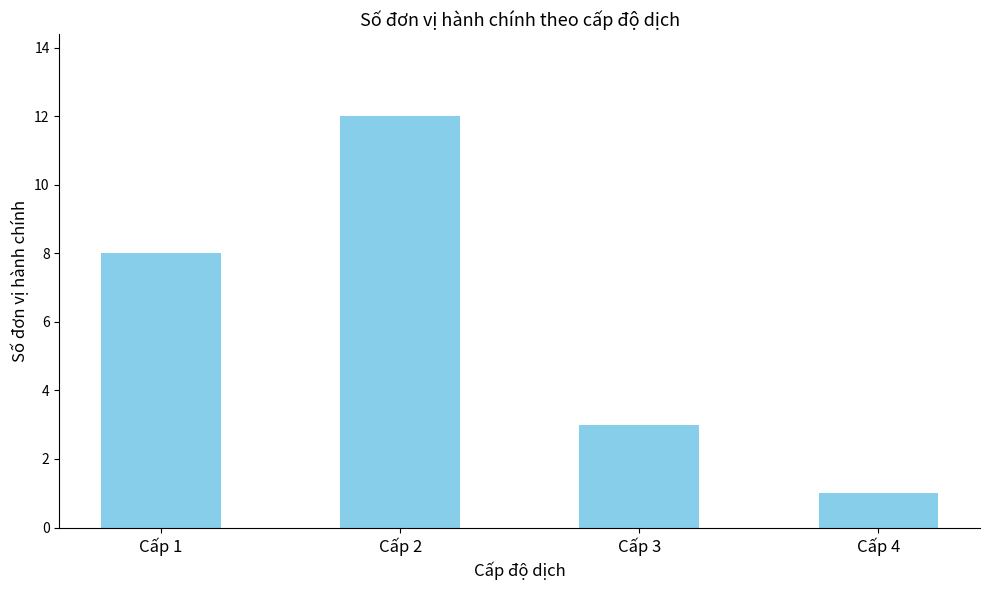

Reading left to right, extract all data points from this chart.

8	12	3	1